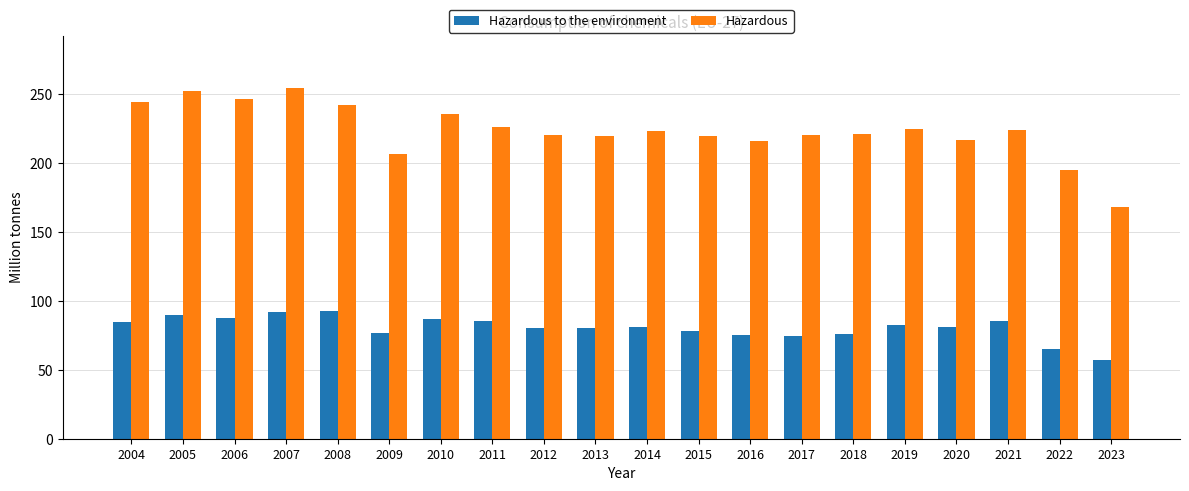

List the series in order of their overall mean, highest first.

Hazardous, Hazardous to the environment